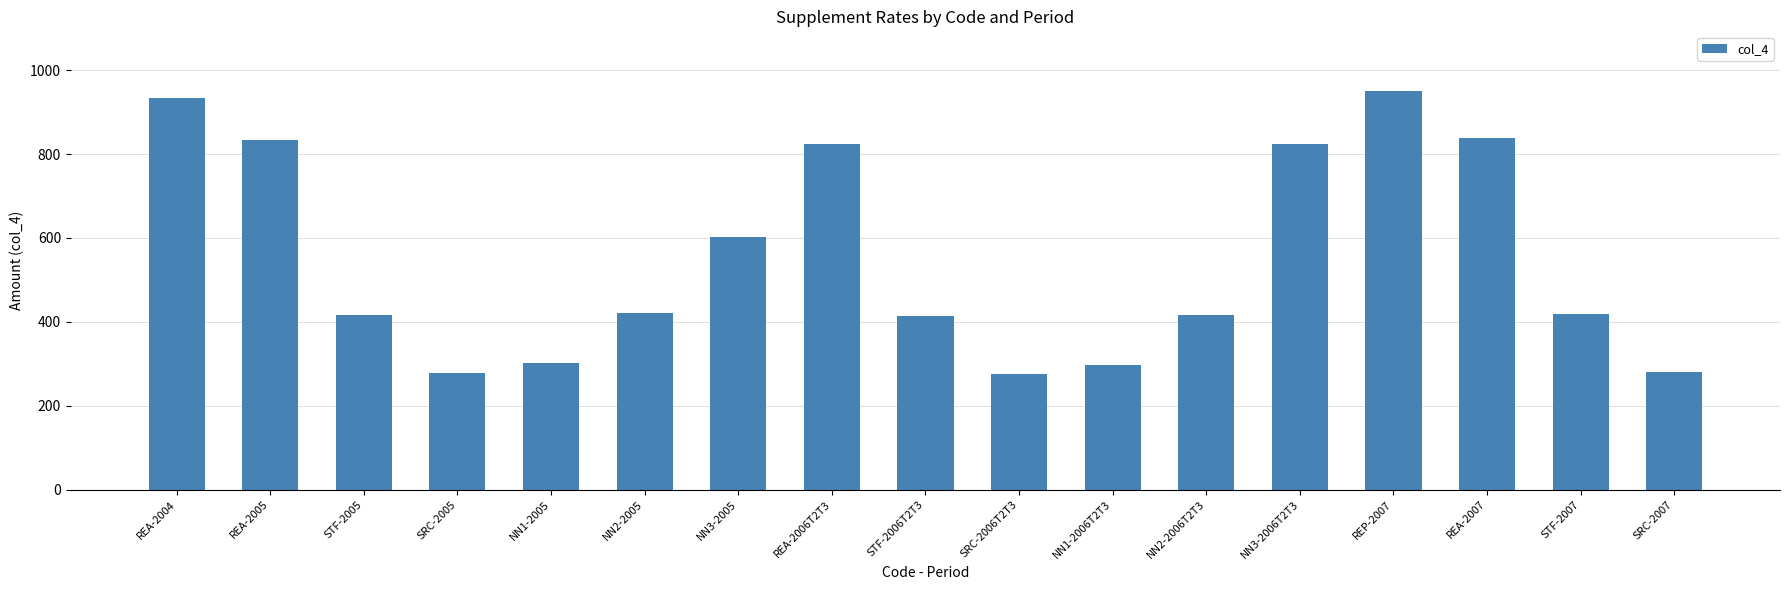

How many bars are there in total?

17